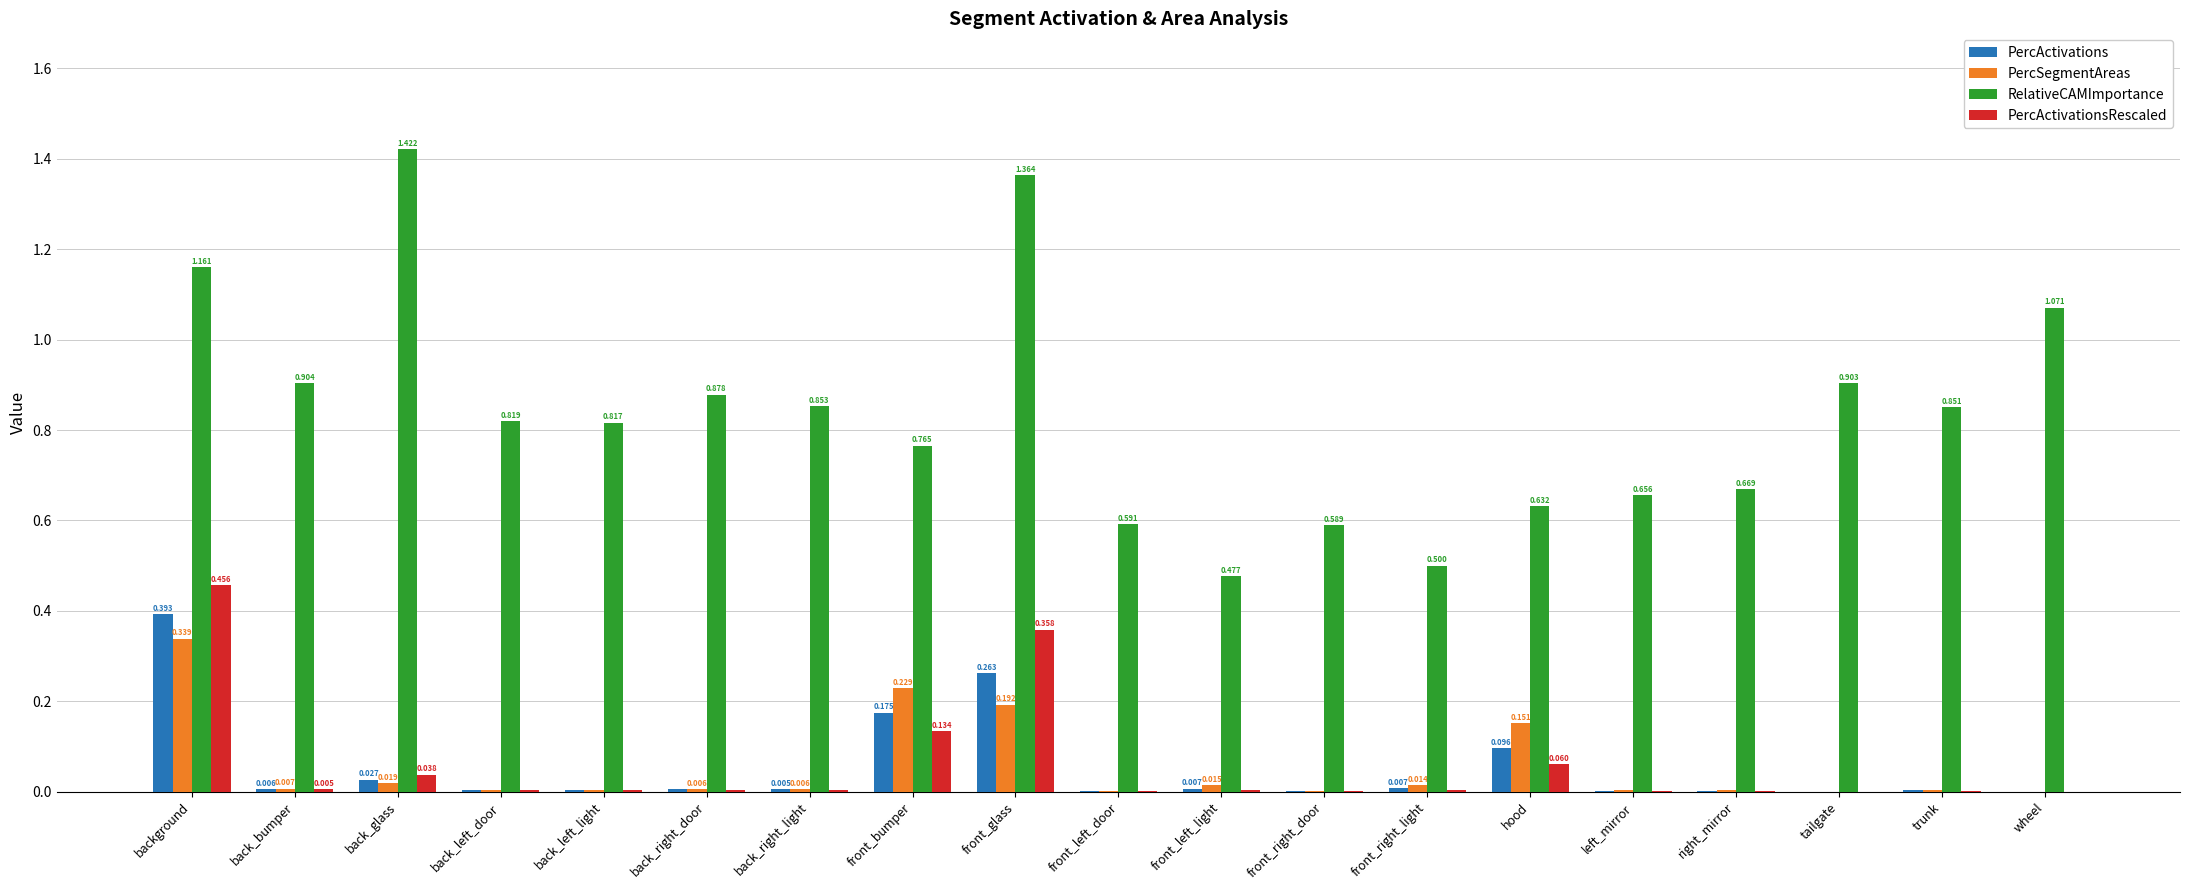

Which series has the widest spread of values?

RelativeCAMImportance